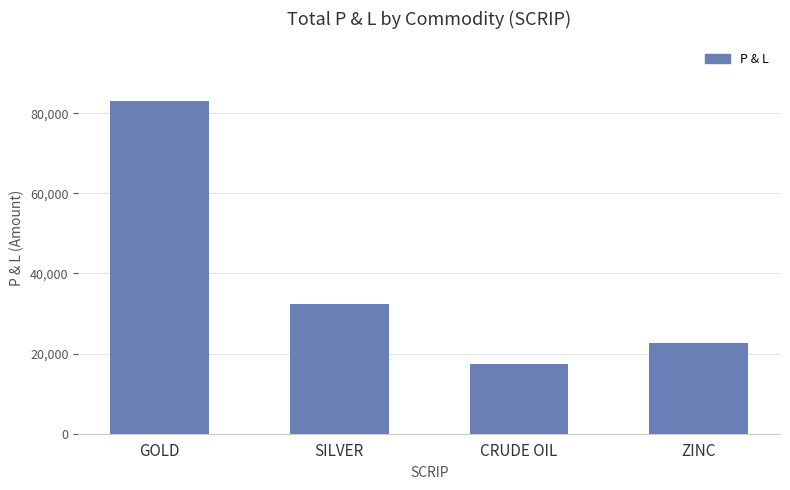

What is the difference between the values at ZINC and SILVER?

9750